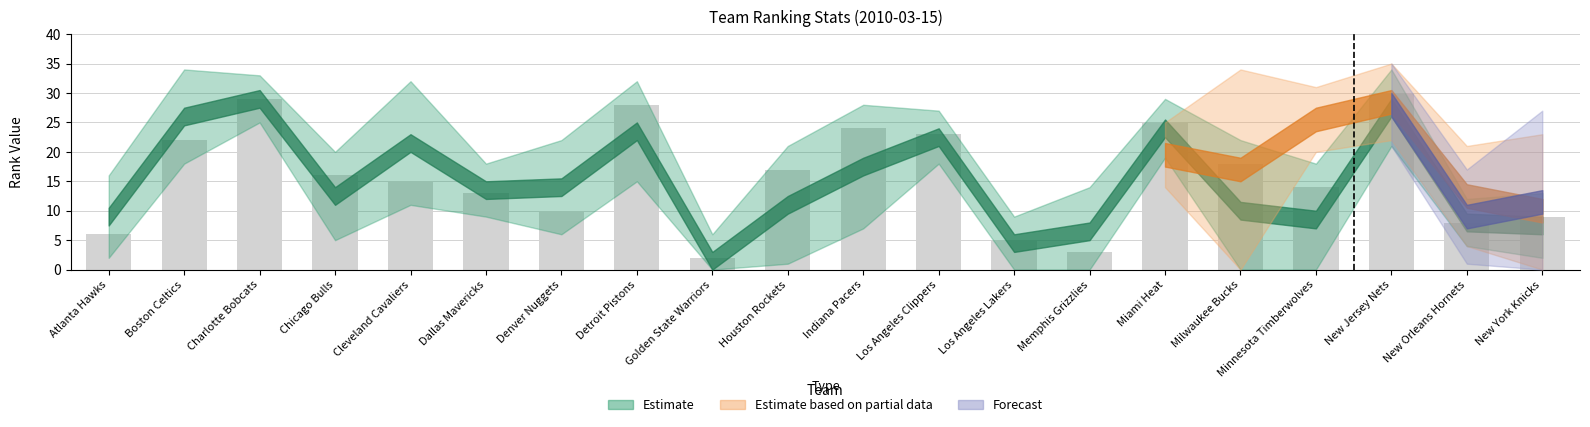

What is the smallest value displayed?

2